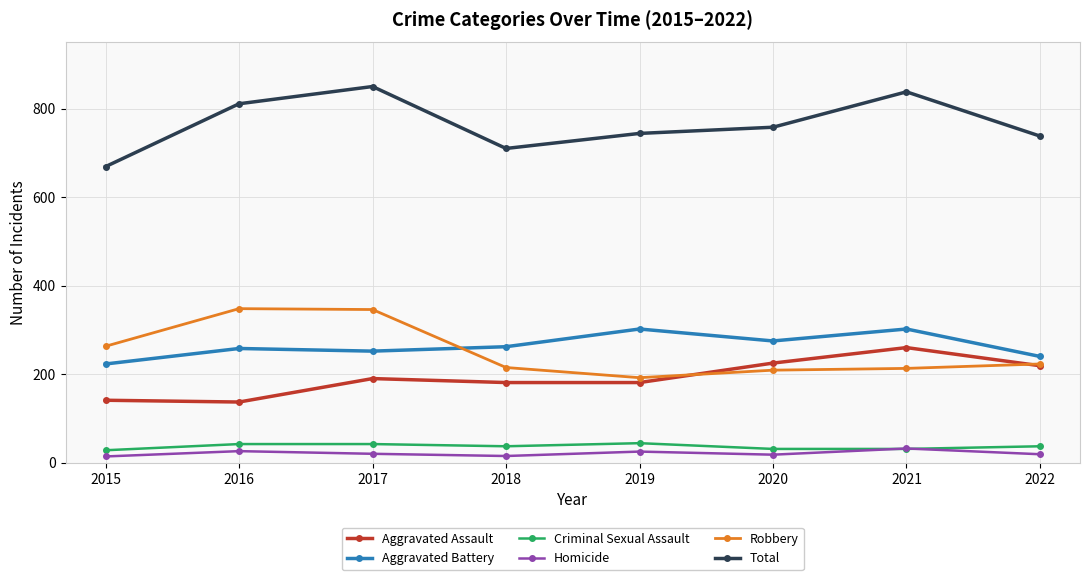

What is the maximum value for Aggravated Assault?

260